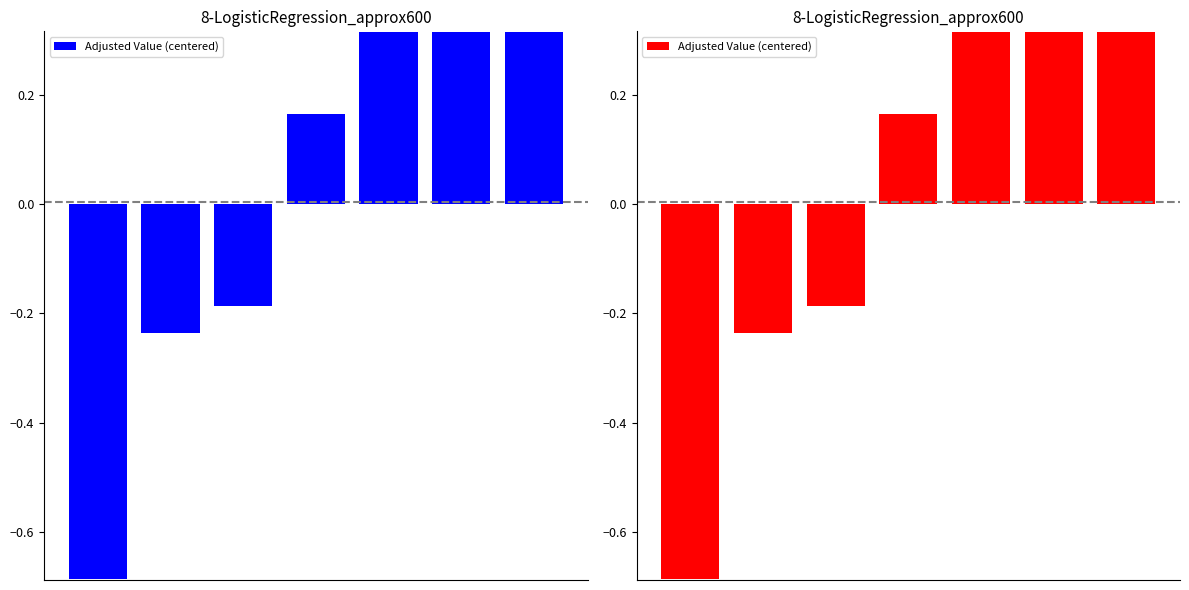

The value at 4 is 0.5. True or false?

False